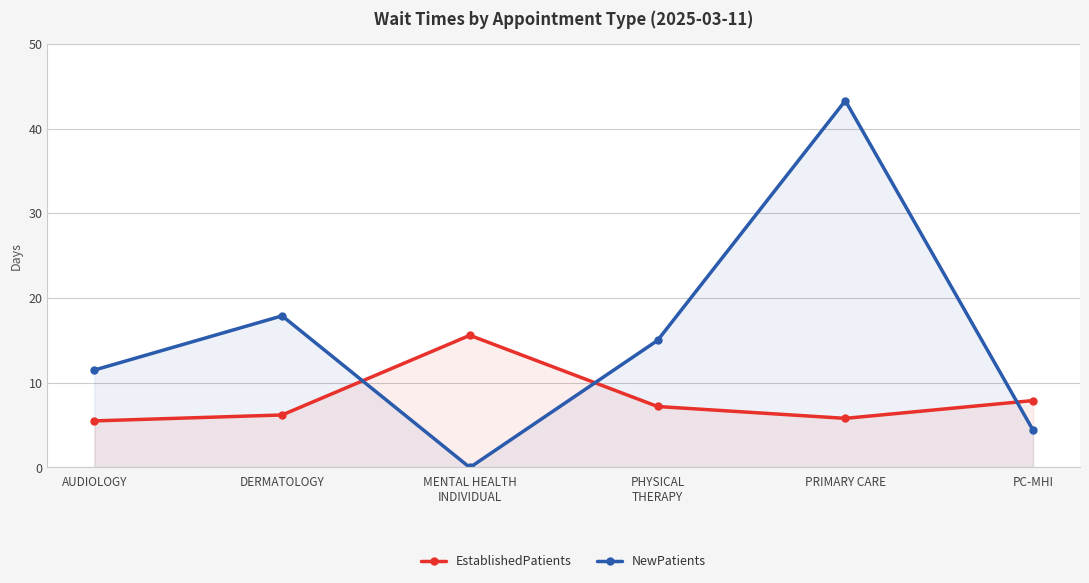

Reading left to right, list all the values displayed in this chart.

EstablishedPatients: 5.5	6.2	15.6	7.2	5.8	7.9
NewPatients: 11.5	17.9	0.0	15.0	43.3	4.4